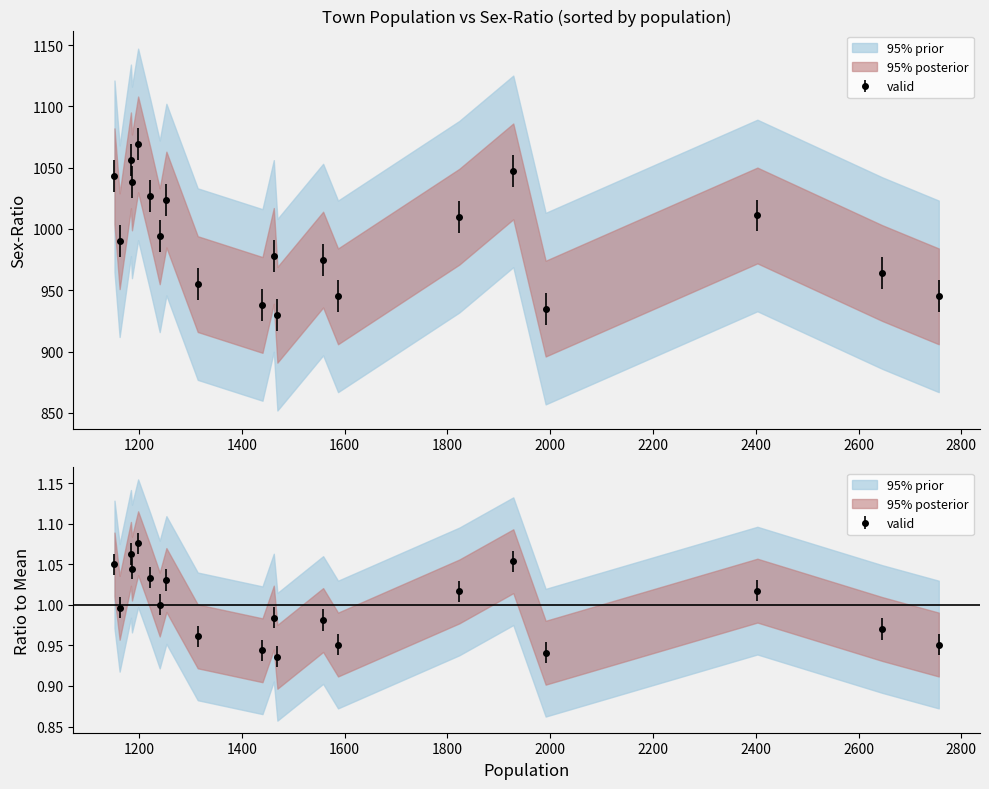

The population series shows 1253 at 12. True or false?

True